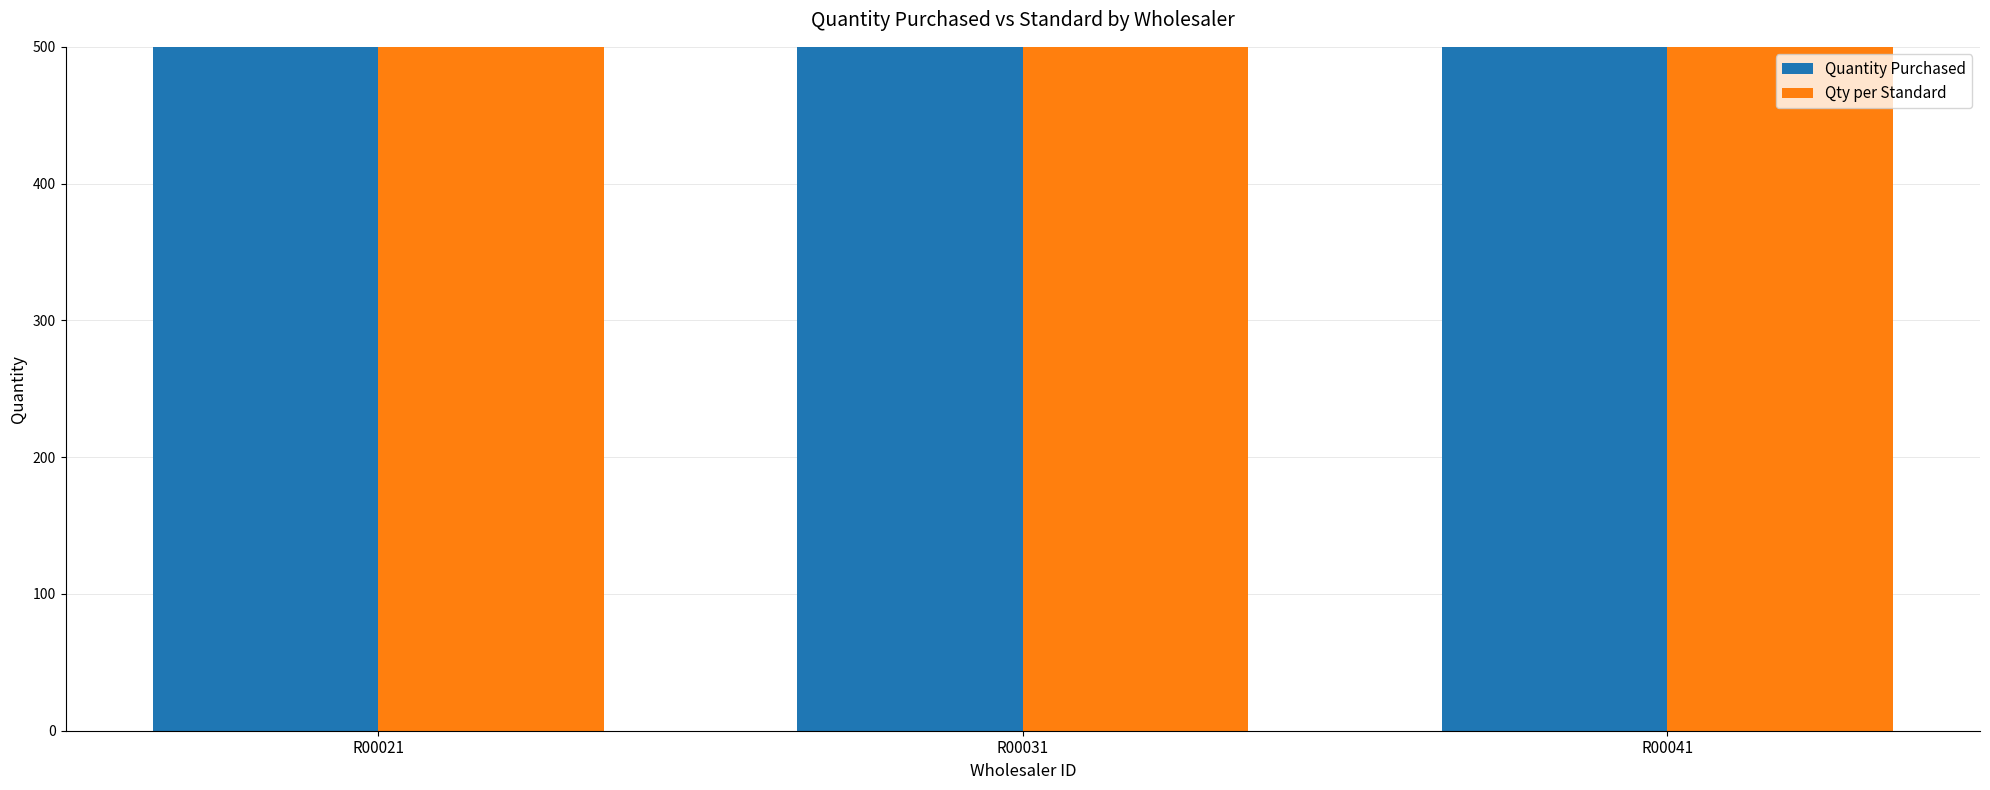

Reading right to left, extract all data points from this chart.

Quantity Purchased: R00041=784.0	R00031=707.0	R00021=703.0
Qty per Standard: R00041=1625.5	R00031=1487.5	R00021=926.0